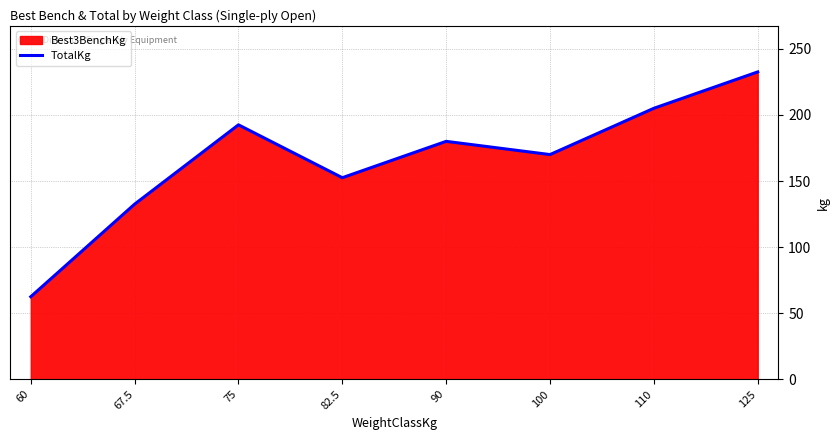

Count the number of values greater than 180.

3